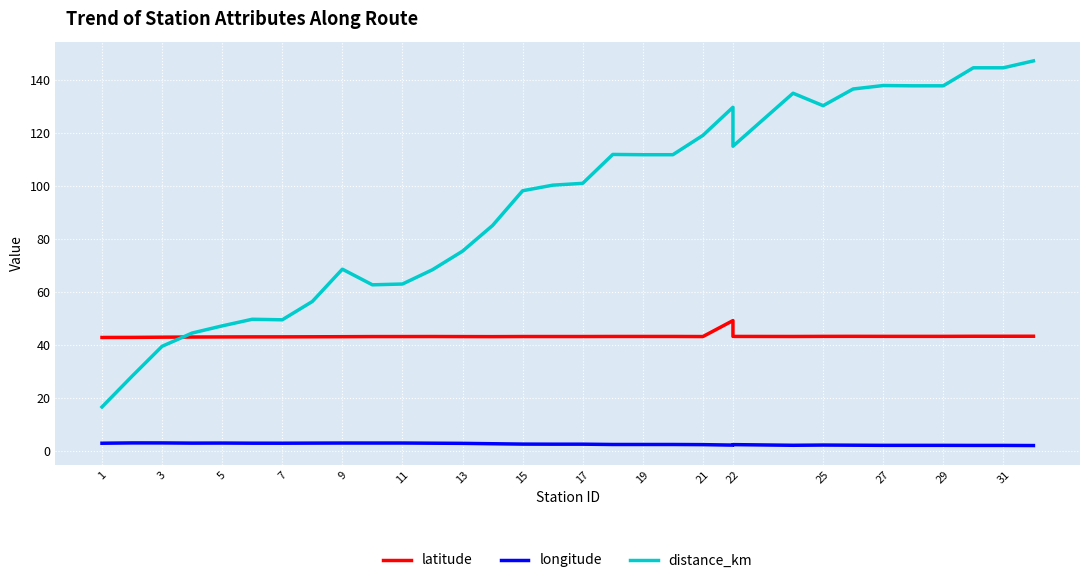

The latitude series shows 43.2 at 19. True or false?

True